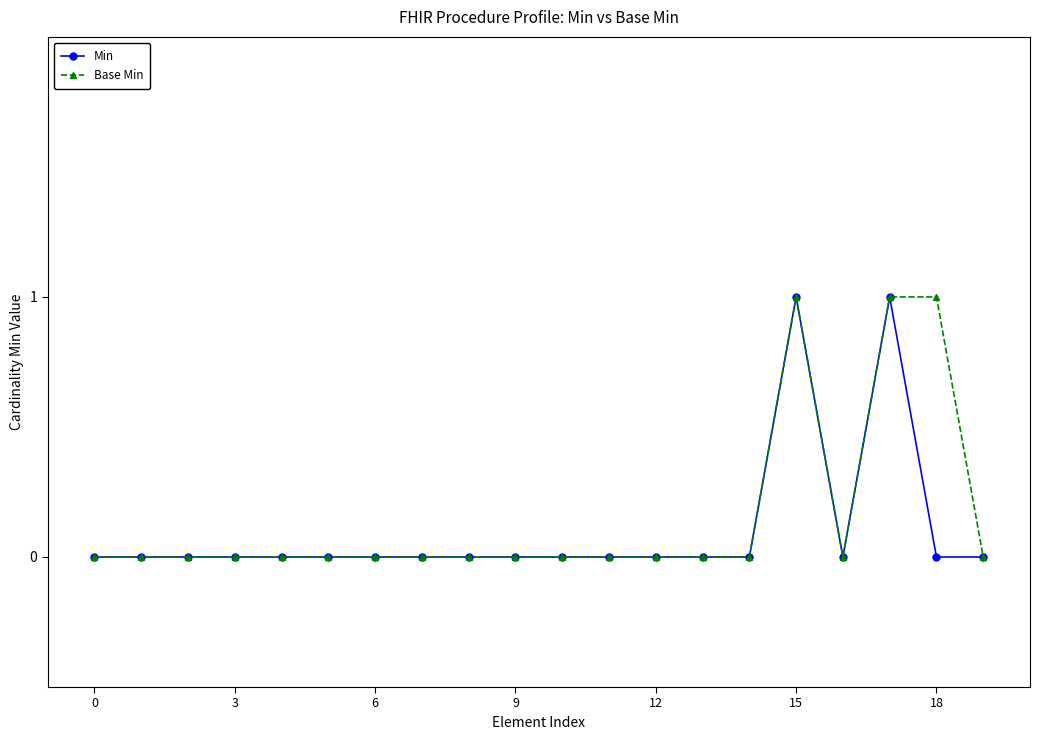

Reading right to left, extract all data points from this chart.

Min: 0	0	1	0	1	0	0	0	0	0	0	0	0	0	0	0	0	0	0	0
Base Min: 0	1	1	0	1	0	0	0	0	0	0	0	0	0	0	0	0	0	0	0